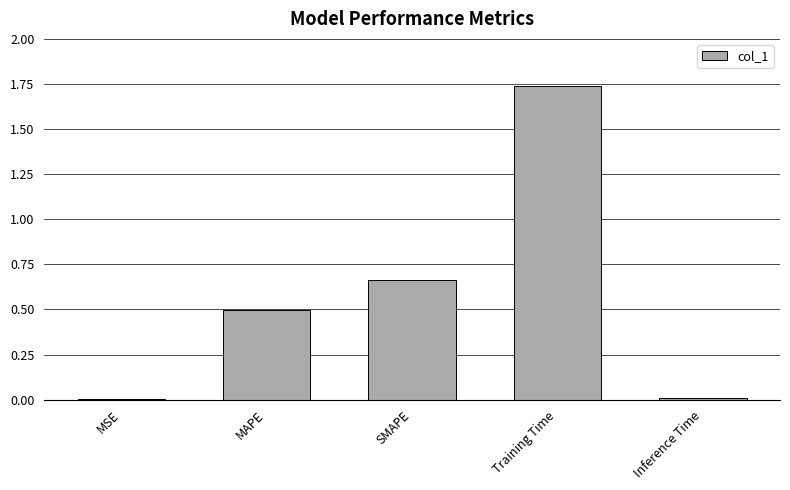

Which label corresponds to the largest value in the chart?

Training Time